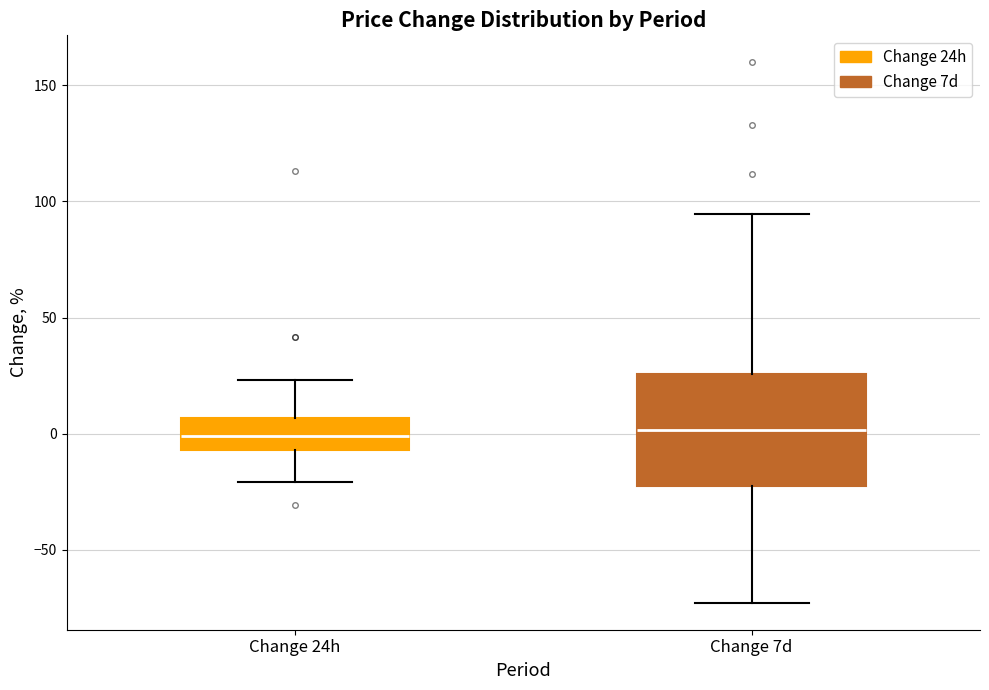

Comparing the boxes themselves (not the whiskers), which one is the tallest?

Change 7d